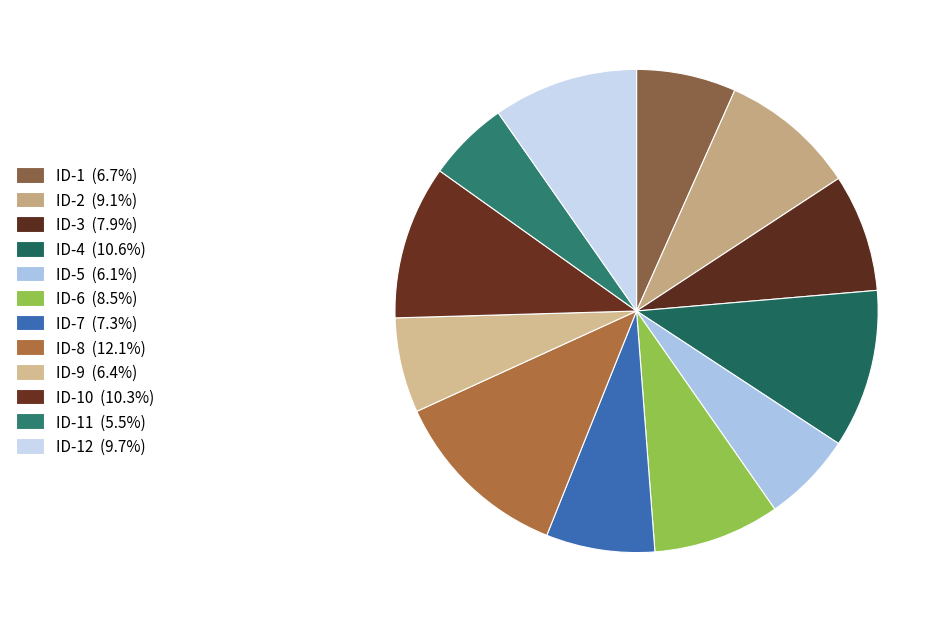

How many segments does this pie chart have?

12